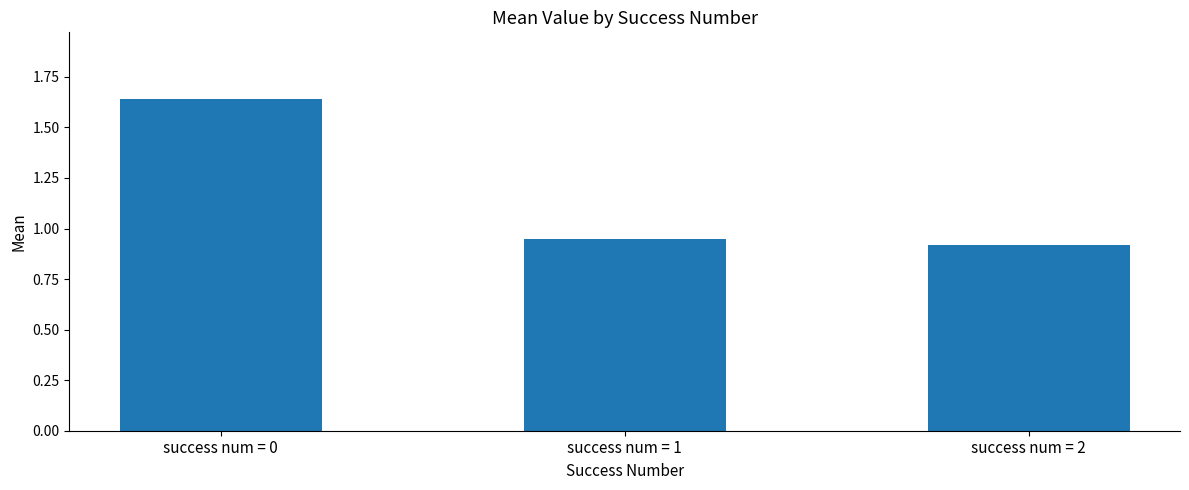

What is the average value?

1.2